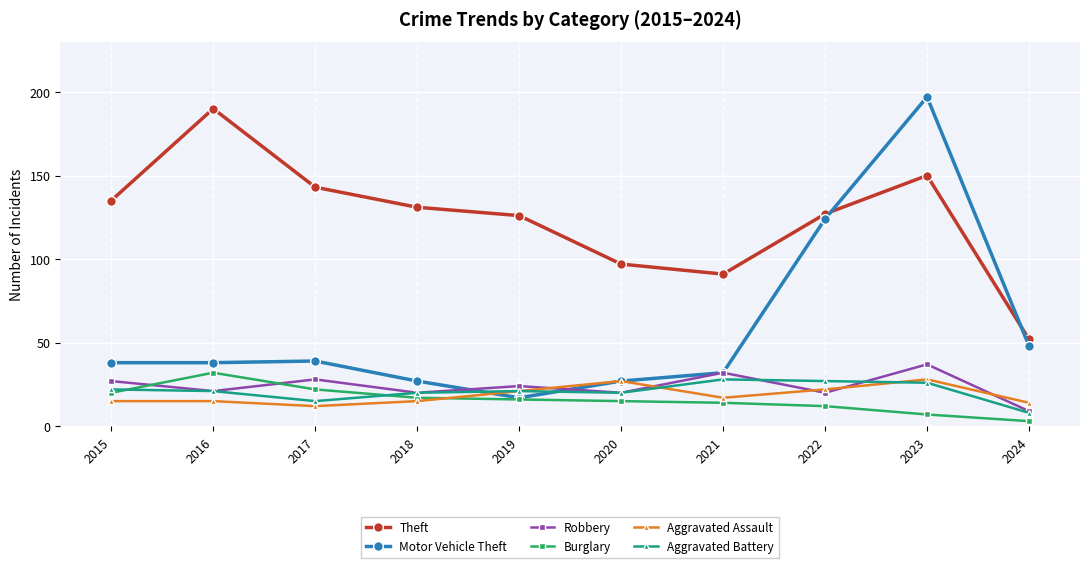

Which category has the lowest value across all series?

2024